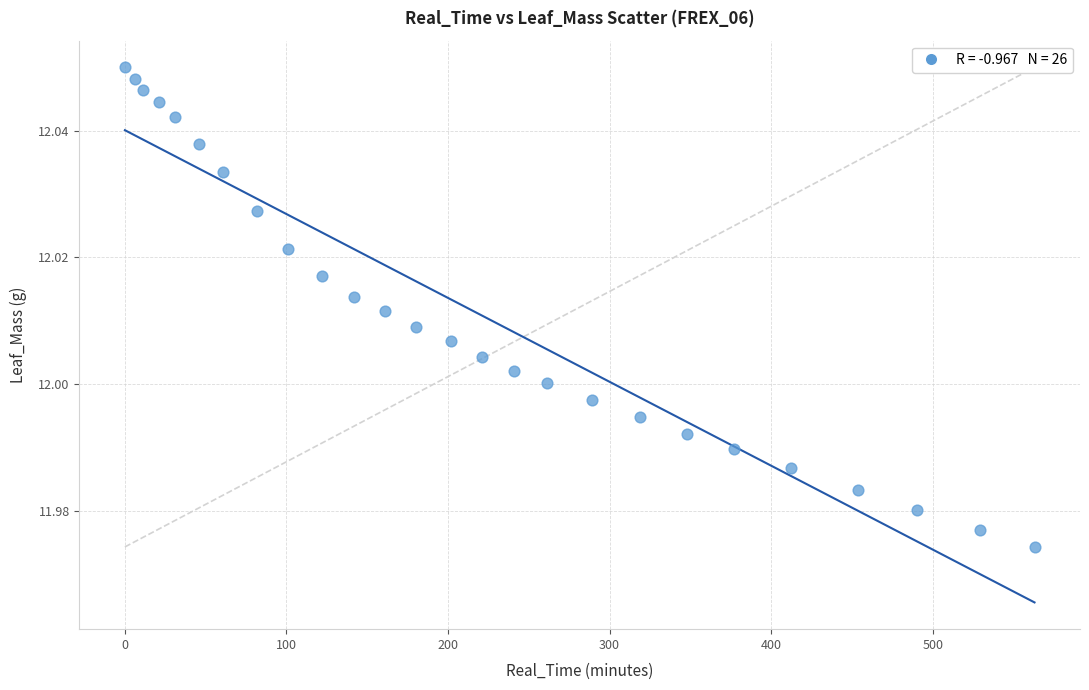

What is the range of X values (max minus min)?

563.0